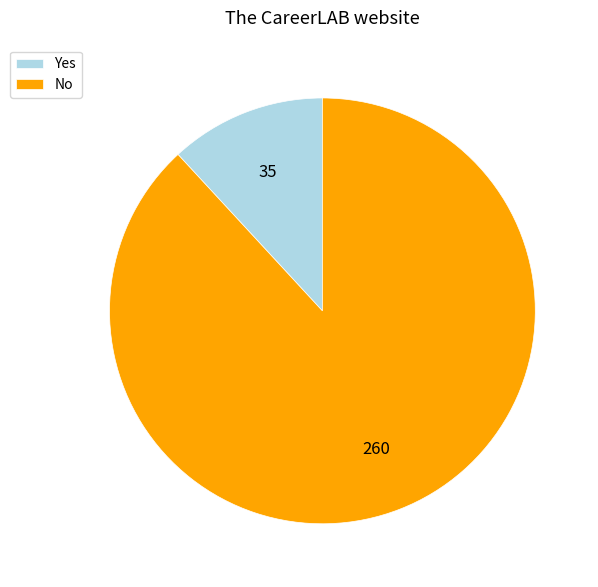

Do Yes and No together represent more than half of the pie?

Yes